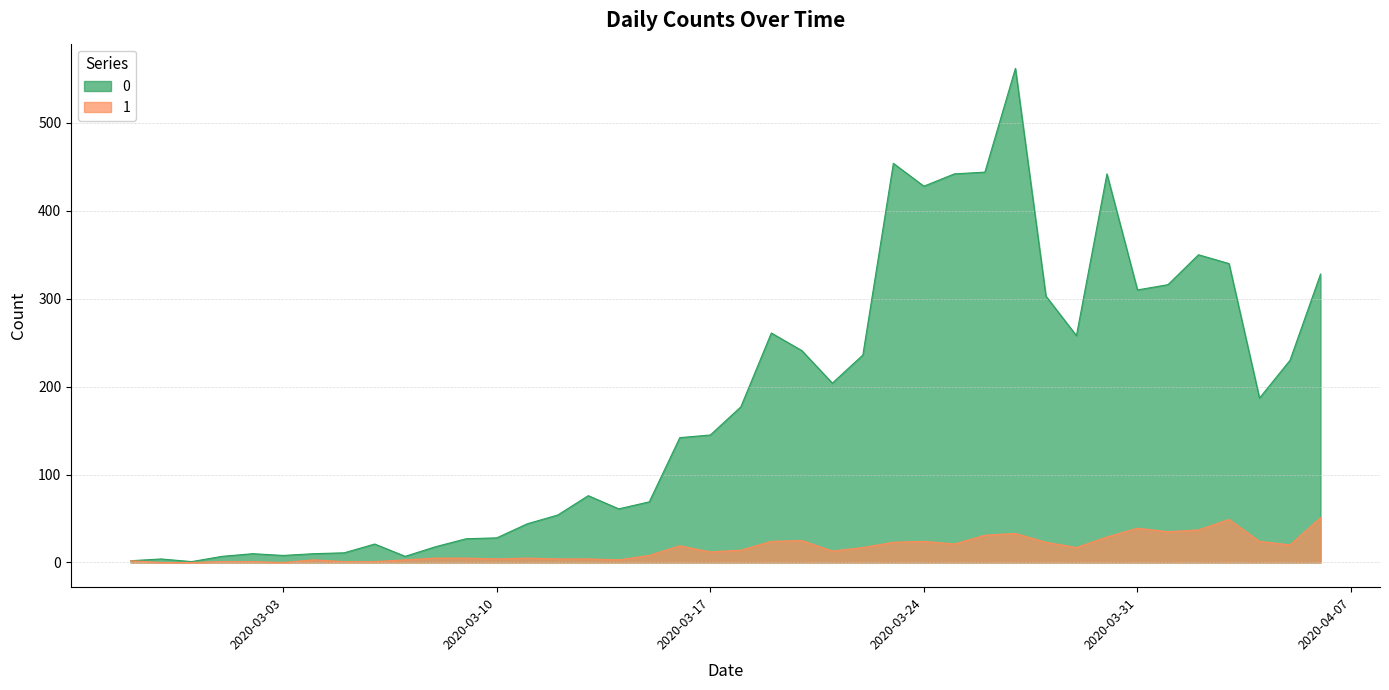

What is the sum of the 1 values at 2020-03-26 and 2020-03-11?

36